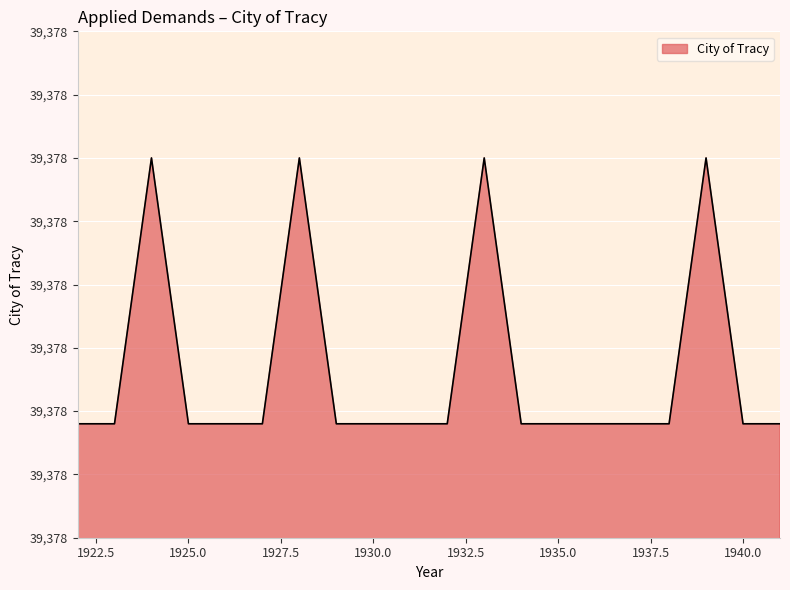

Reading right to left, extract all data points from this chart.

1941=39377.8	1940=39377.8	1939=39378.0	1938=39377.8	1937=39377.8	1936=39377.8	1935=39377.8	1934=39377.8	1933=39378.0	1932=39377.8	1931=39377.8	1930=39377.8	1929=39377.8	1928=39378.0	1927=39377.8	1926=39377.8	1925=39377.8	1924=39378.0	1923=39377.8	1922=39377.8